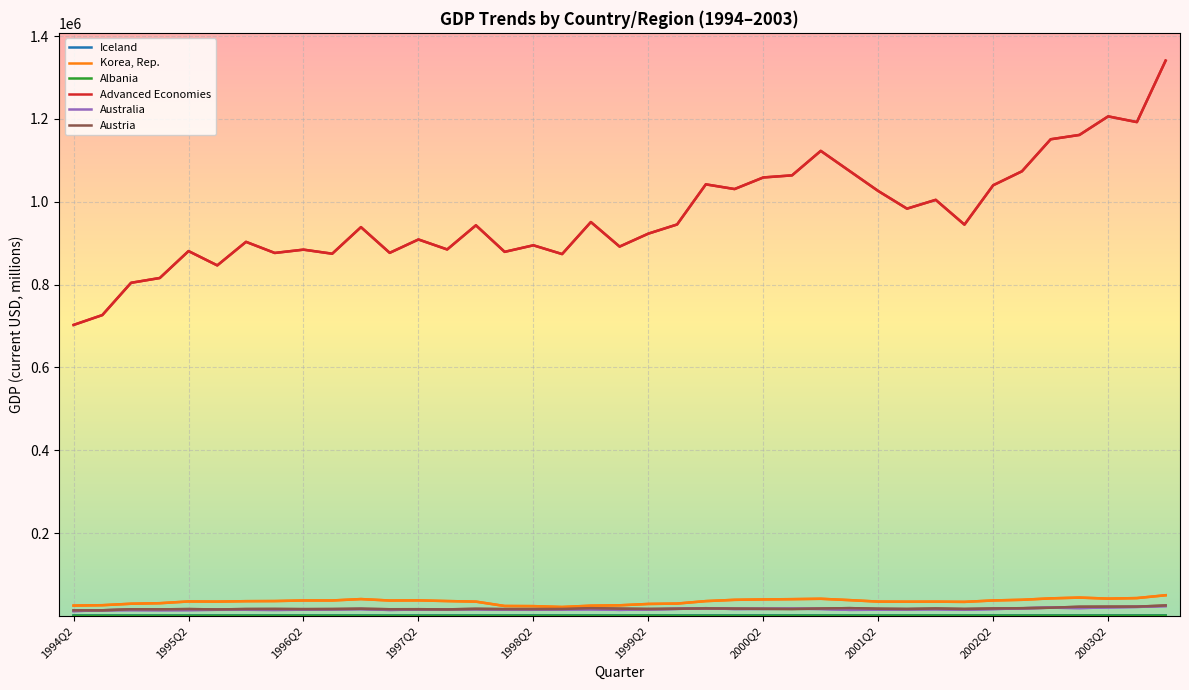

How many interior local valleys does the Advanced Economies series have?

12